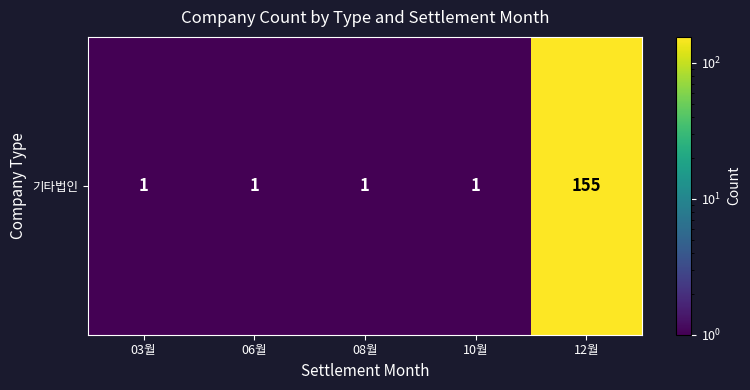

What is the change in value from 03월 to 12월?

+154